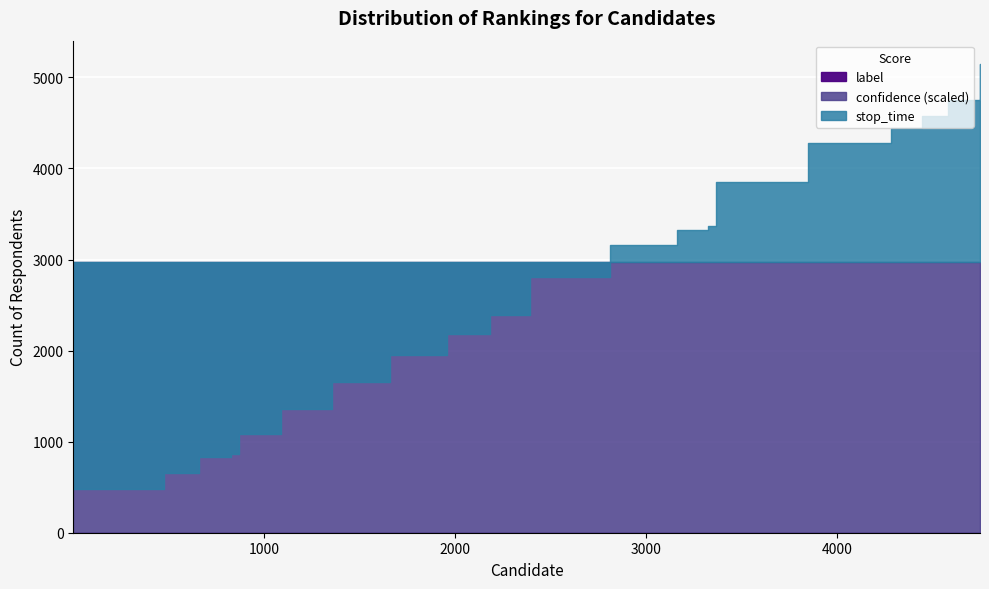

True or false: stop_time and confidence cross at least once.

False